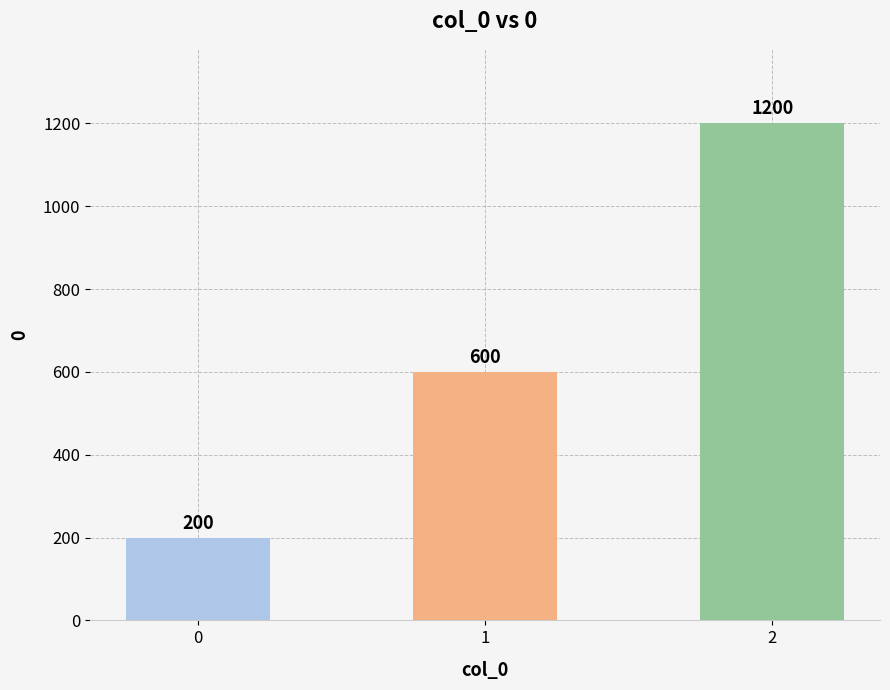

Reading right to left, what are all the values shown in this chart?

1200	600	200